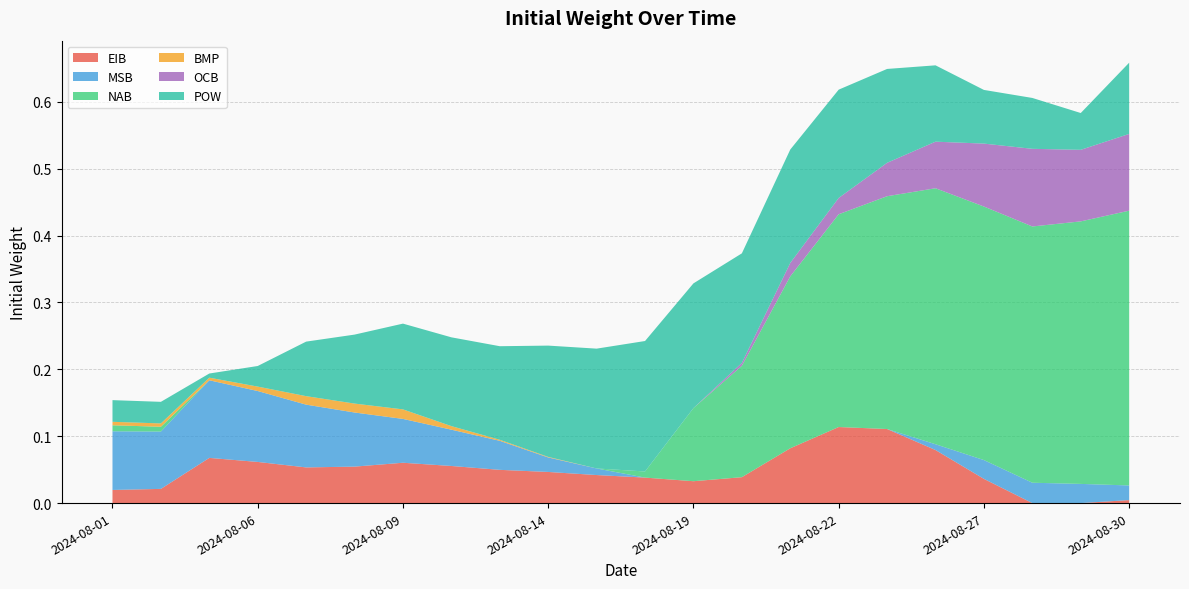

Reading left to right, transcribe all the data shown in this chart.

EIB: 2024-08-01=0.0	2024-08-02=0.0	2024-08-05=0.1	2024-08-06=0.1	2024-08-07=0.1	2024-08-08=0.1	2024-08-09=0.1	2024-08-12=0.1	2024-08-13=0.0	2024-08-14=0.0	2024-08-15=0.0	2024-08-16=0.0	2024-08-19=0.0	2024-08-20=0.0	2024-08-21=0.1	2024-08-22=0.1	2024-08-23=0.1	2024-08-26=0.1	2024-08-27=0.0	2024-08-28=0.0	2024-08-29=0.0	2024-08-30=0.0
MSB: 2024-08-01=0.1	2024-08-02=0.1	2024-08-05=0.1	2024-08-06=0.1	2024-08-07=0.1	2024-08-08=0.1	2024-08-09=0.1	2024-08-12=0.1	2024-08-13=0.0	2024-08-14=0.0	2024-08-15=0.0	2024-08-16=0.0	2024-08-19=0.0	2024-08-20=0.0	2024-08-21=0.0	2024-08-22=0.0	2024-08-23=0.0	2024-08-26=0.0	2024-08-27=0.0	2024-08-28=0.0	2024-08-29=0.0	2024-08-30=0.0
NAB: 2024-08-01=0.0	2024-08-02=0.0	2024-08-05=0.0	2024-08-06=0.0	2024-08-07=0.0	2024-08-08=0.0	2024-08-09=0.0	2024-08-12=0.0	2024-08-13=0.0	2024-08-14=0.0	2024-08-15=0.0	2024-08-16=0.0	2024-08-19=0.1	2024-08-20=0.2	2024-08-21=0.3	2024-08-22=0.3	2024-08-23=0.3	2024-08-26=0.4	2024-08-27=0.4	2024-08-28=0.4	2024-08-29=0.4	2024-08-30=0.4
BMP: 2024-08-01=0.0	2024-08-02=0.0	2024-08-05=0.0	2024-08-06=0.0	2024-08-07=0.0	2024-08-08=0.0	2024-08-09=0.0	2024-08-12=0.0	2024-08-13=0.0	2024-08-14=0.0	2024-08-15=0.0	2024-08-16=0.0	2024-08-19=0.0	2024-08-20=0.0	2024-08-21=0.0	2024-08-22=0.0	2024-08-23=0.0	2024-08-26=0.0	2024-08-27=0.0	2024-08-28=0.0	2024-08-29=0.0	2024-08-30=0.0
OCB: 2024-08-01=0.0	2024-08-02=0.0	2024-08-05=0.0	2024-08-06=0.0	2024-08-07=0.0	2024-08-08=0.0	2024-08-09=0.0	2024-08-12=0.0	2024-08-13=0.0	2024-08-14=0.0	2024-08-15=0.0	2024-08-16=0.0	2024-08-19=0.0	2024-08-20=0.0	2024-08-21=0.0	2024-08-22=0.0	2024-08-23=0.0	2024-08-26=0.1	2024-08-27=0.1	2024-08-28=0.1	2024-08-29=0.1	2024-08-30=0.1
POW: 2024-08-01=0.0	2024-08-02=0.0	2024-08-05=0.0	2024-08-06=0.0	2024-08-07=0.1	2024-08-08=0.1	2024-08-09=0.1	2024-08-12=0.1	2024-08-13=0.1	2024-08-14=0.2	2024-08-15=0.2	2024-08-16=0.2	2024-08-19=0.2	2024-08-20=0.2	2024-08-21=0.2	2024-08-22=0.2	2024-08-23=0.1	2024-08-26=0.1	2024-08-27=0.1	2024-08-28=0.1	2024-08-29=0.1	2024-08-30=0.1